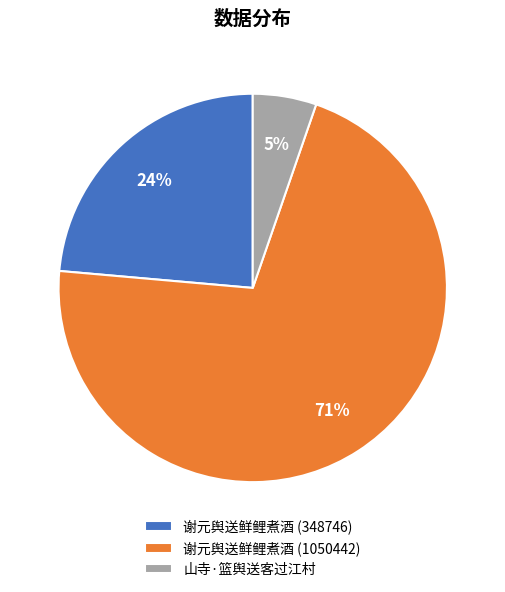

Does any single category account for the majority?

Yes